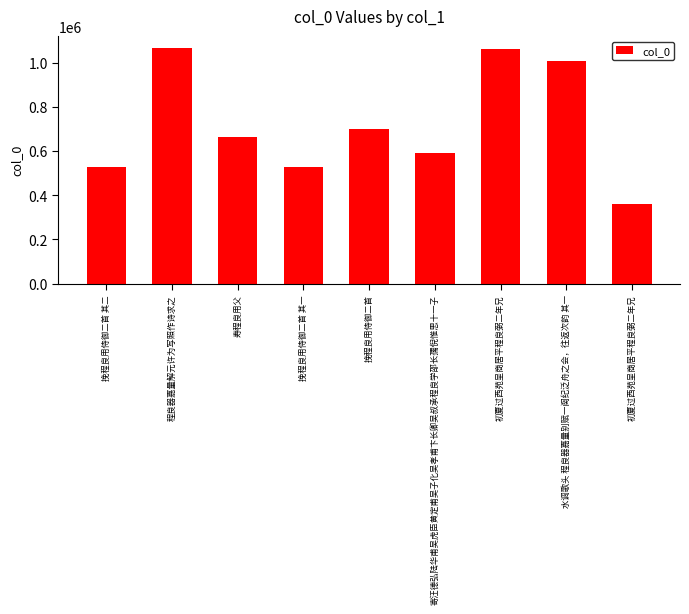

What is the value of the 5th bar from the left?

700427